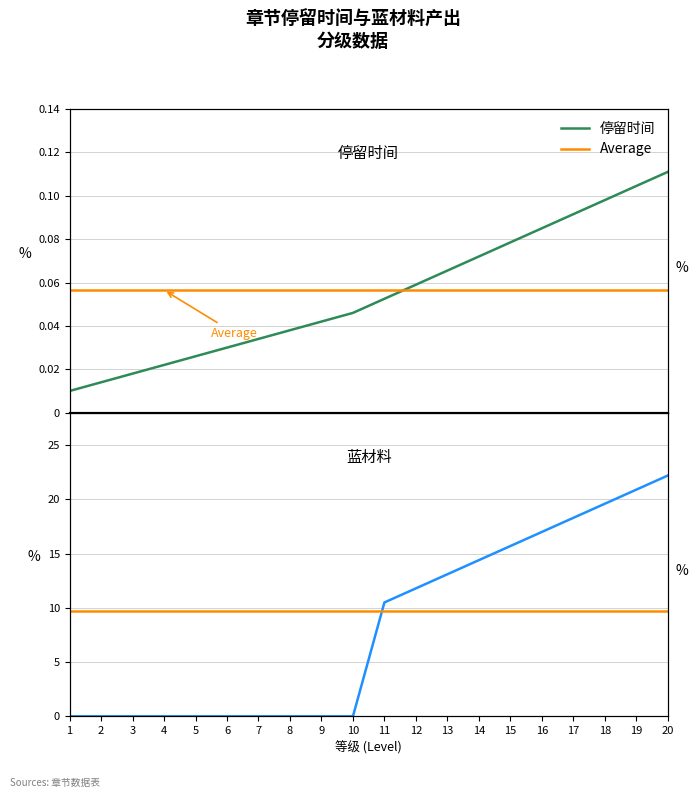

True or false: 停留时间 has more than 1 interior local peaks.

False